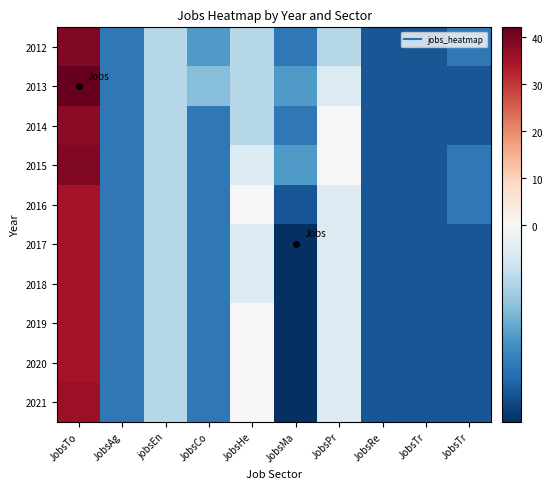

Reading right to left, extract all data points from this chart.

2012: JobsTr=-5.0	JobsTr=-6.0	JobsRe=-6.0	JobsPr=-2.0	JobsMa=-5.0	JobsHe=-2.0	JobsCo=-4.0	jobsEn=-2.0	JobsAg=-5.0	JobsTo=39.0
2013: JobsTr=-6.0	JobsTr=-6.0	JobsRe=-6.0	JobsPr=-1.0	JobsMa=-4.0	JobsHe=-2.0	JobsCo=-3.0	jobsEn=-2.0	JobsAg=-5.0	JobsTo=42.0
2014: JobsTr=-6.0	JobsTr=-6.0	JobsRe=-6.0	JobsPr=0.0	JobsMa=-5.0	JobsHe=-2.0	JobsCo=-5.0	jobsEn=-2.0	JobsAg=-5.0	JobsTo=38.0
2015: JobsTr=-5.0	JobsTr=-6.0	JobsRe=-6.0	JobsPr=0.0	JobsMa=-4.0	JobsHe=-1.0	JobsCo=-5.0	jobsEn=-2.0	JobsAg=-5.0	JobsTo=39.0
2016: JobsTr=-5.0	JobsTr=-6.0	JobsRe=-6.0	JobsPr=-1.0	JobsMa=-6.0	JobsHe=0.0	JobsCo=-5.0	jobsEn=-2.0	JobsAg=-5.0	JobsTo=35.0
2017: JobsTr=-6.0	JobsTr=-6.0	JobsRe=-6.0	JobsPr=-1.0	JobsMa=-7.0	JobsHe=-1.0	JobsCo=-5.0	jobsEn=-2.0	JobsAg=-5.0	JobsTo=35.0
2018: JobsTr=-6.0	JobsTr=-6.0	JobsRe=-6.0	JobsPr=-1.0	JobsMa=-7.0	JobsHe=-1.0	JobsCo=-5.0	jobsEn=-2.0	JobsAg=-5.0	JobsTo=35.0
2019: JobsTr=-6.0	JobsTr=-6.0	JobsRe=-6.0	JobsPr=-1.0	JobsMa=-7.0	JobsHe=0.0	JobsCo=-5.0	jobsEn=-2.0	JobsAg=-5.0	JobsTo=35.0
2020: JobsTr=-6.0	JobsTr=-6.0	JobsRe=-6.0	JobsPr=-1.0	JobsMa=-7.0	JobsHe=0.0	JobsCo=-5.0	jobsEn=-2.0	JobsAg=-5.0	JobsTo=35.0
2021: JobsTr=-6.0	JobsTr=-6.0	JobsRe=-6.0	JobsPr=-1.0	JobsMa=-7.0	JobsHe=0.0	JobsCo=-5.0	jobsEn=-2.0	JobsAg=-5.0	JobsTo=36.0